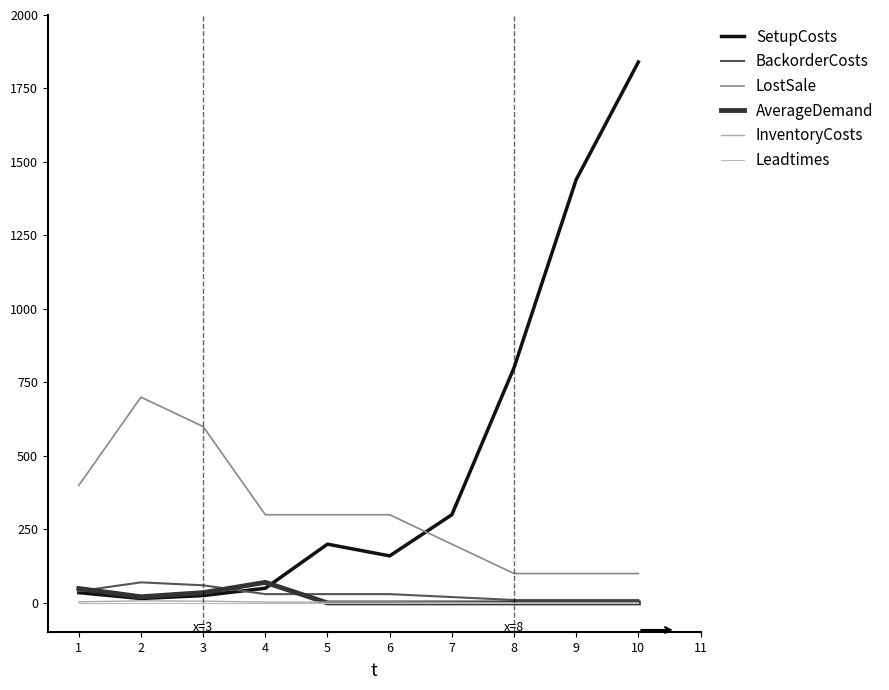

True or false: SetupCosts has more than 2 points higher than both neighbors.

False